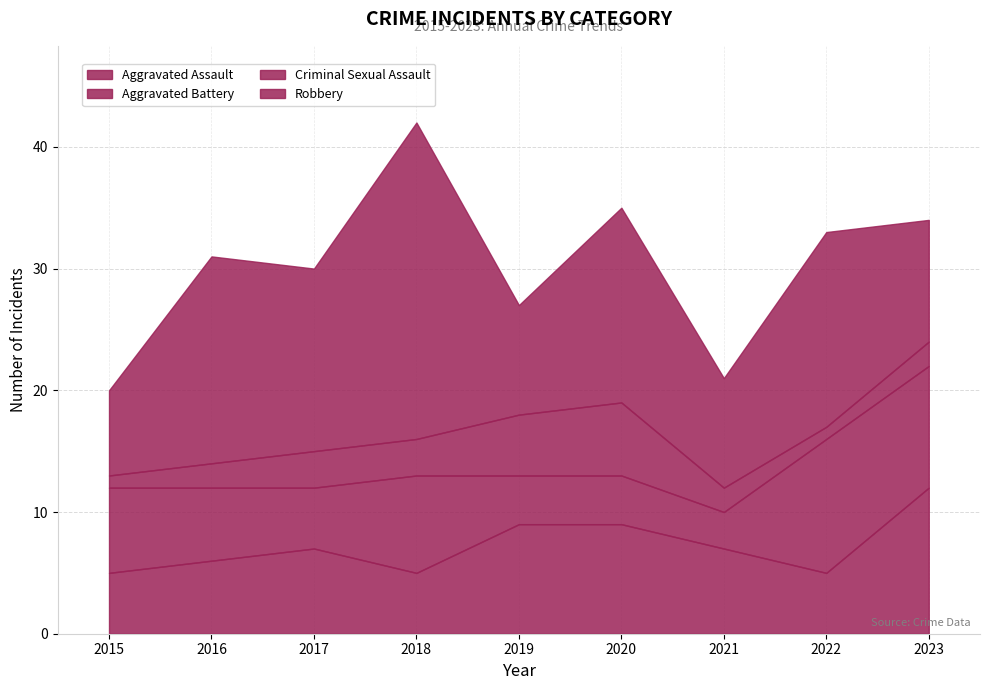

At how many categories does at least one series exceed 6?

9